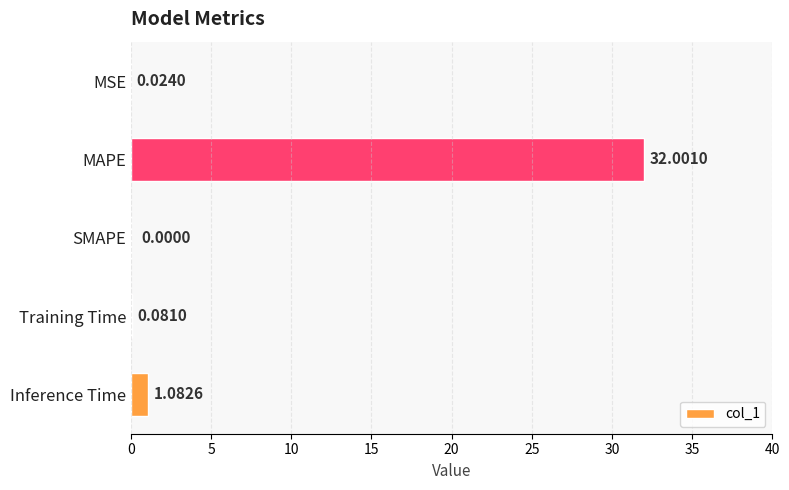

What is the sum of all values?

33.2